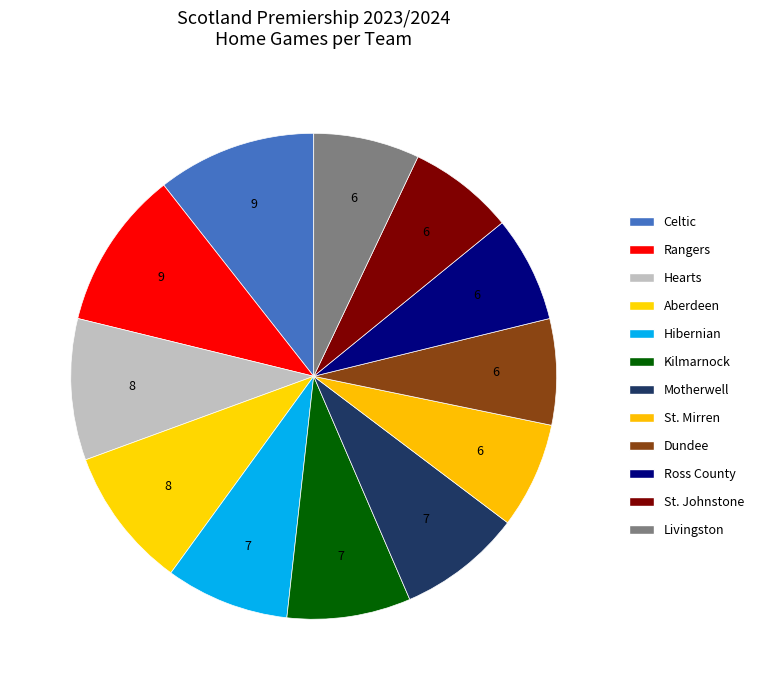

Does Livingston represent more than half of the total?

No